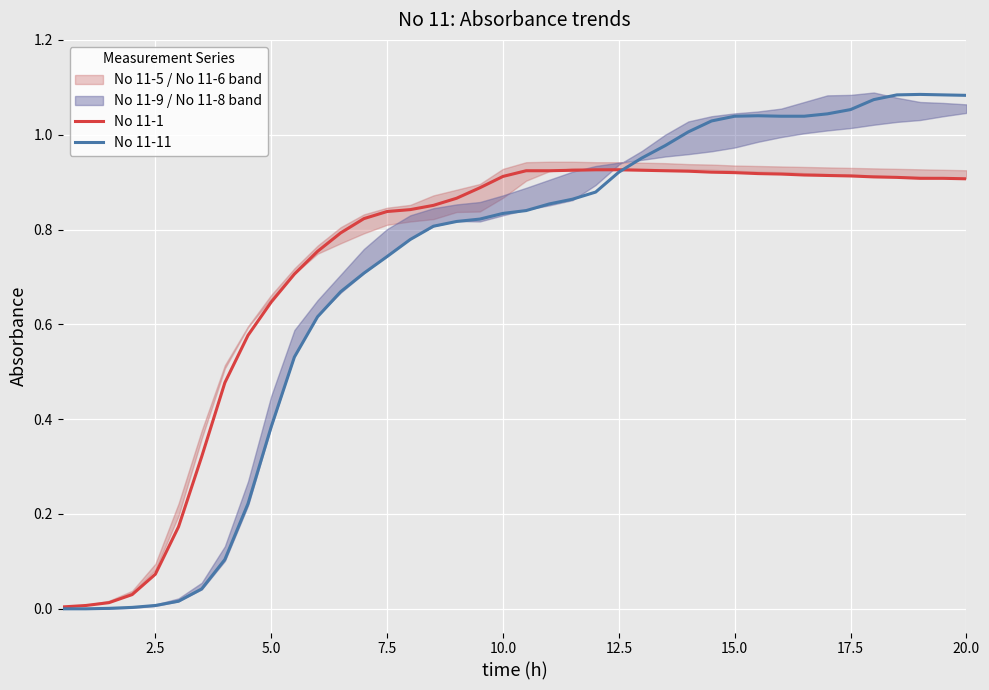

Rank the series by their maximum value, from highest to lowest.

No 11-11, No 11-1